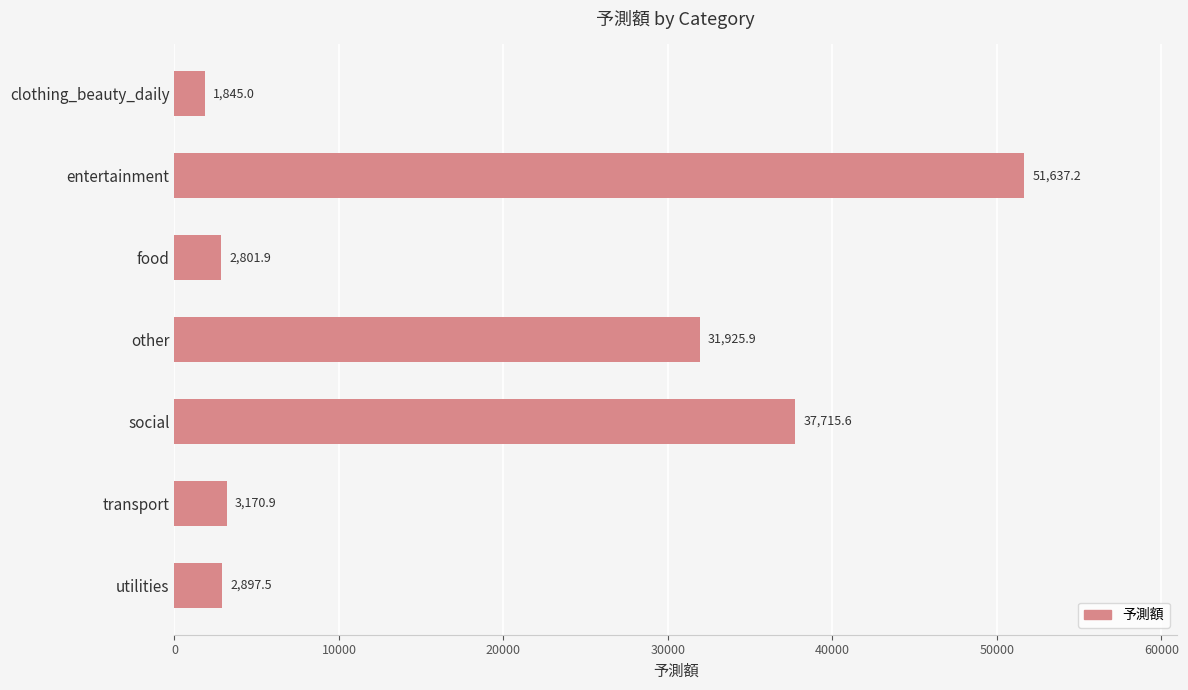

Reading top to bottom, transcribe all the data shown in this chart.

1845.0	51637.2	2801.9	31925.9	37715.6	3170.9	2897.5